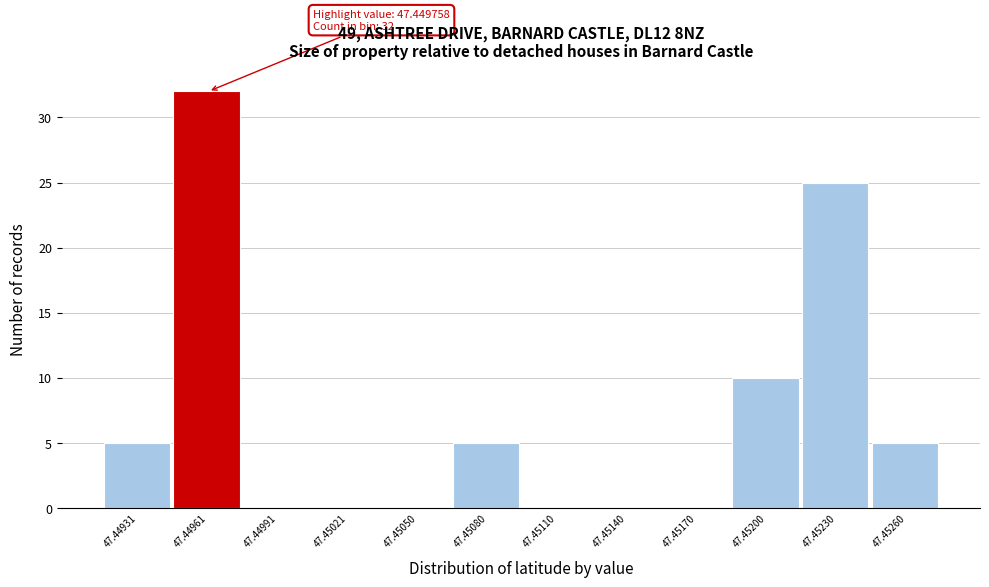

Reading right to left, list all the values displayed in this chart.

47.45260=5	47.45230=25	47.45200=10	47.45170=0	47.45140=0	47.45110=0	47.45080=5	47.45050=0	47.45021=0	47.44991=0	47.44961=32	47.44931=5